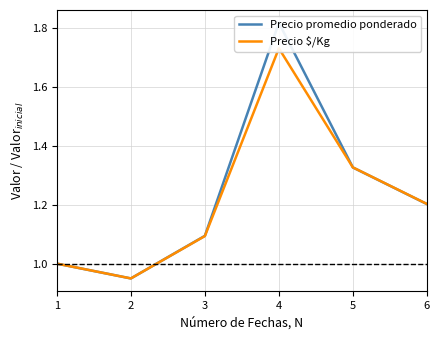

At which category does the chart reach its minimum across all series?

2